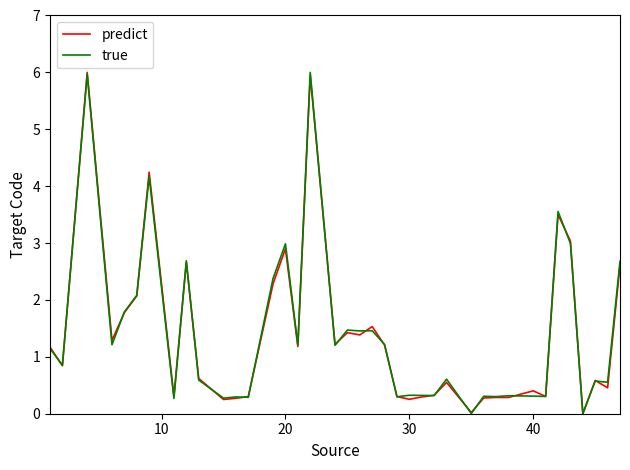

What is the maximum value shown in the chart?

6.0